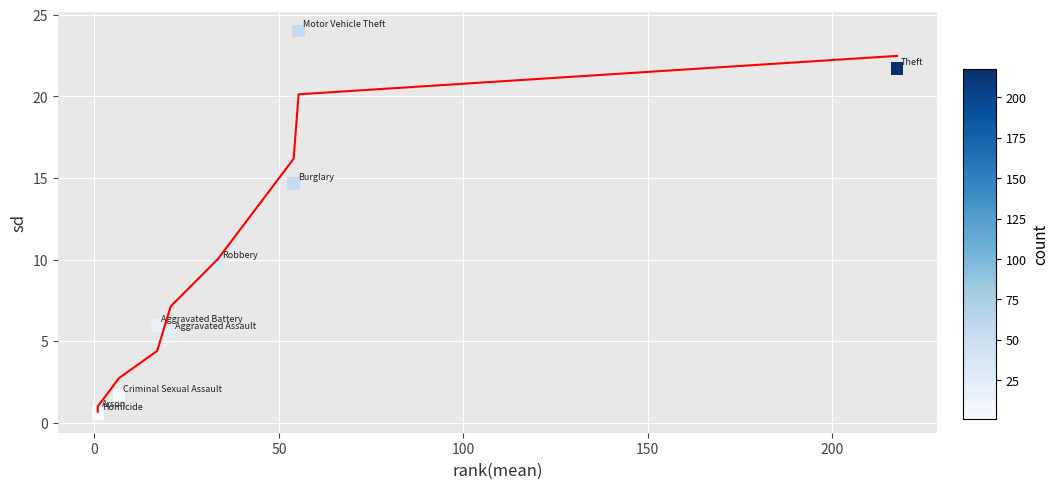

What Y value in the scatter plot is closest to 12?

9.9